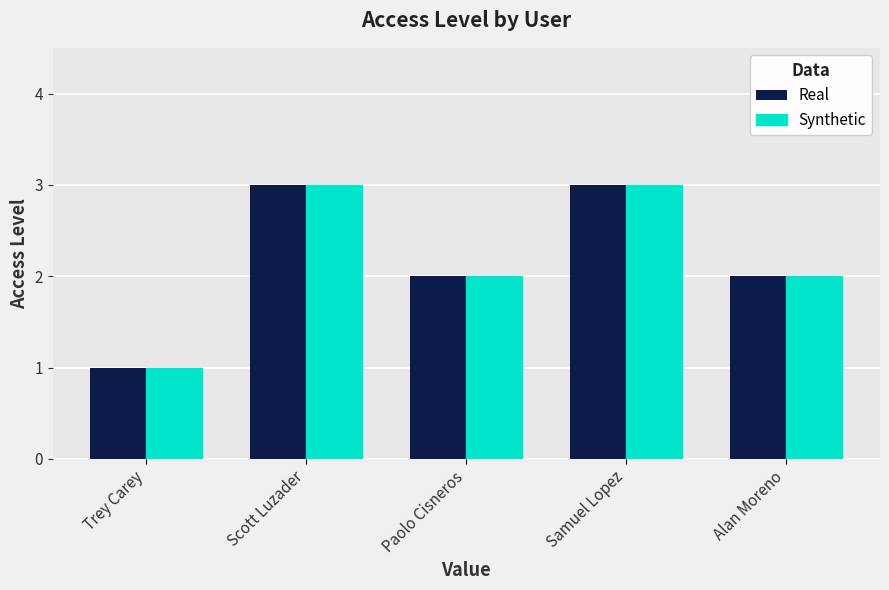

What is the label of the 5th bar from the right?

Trey Carey